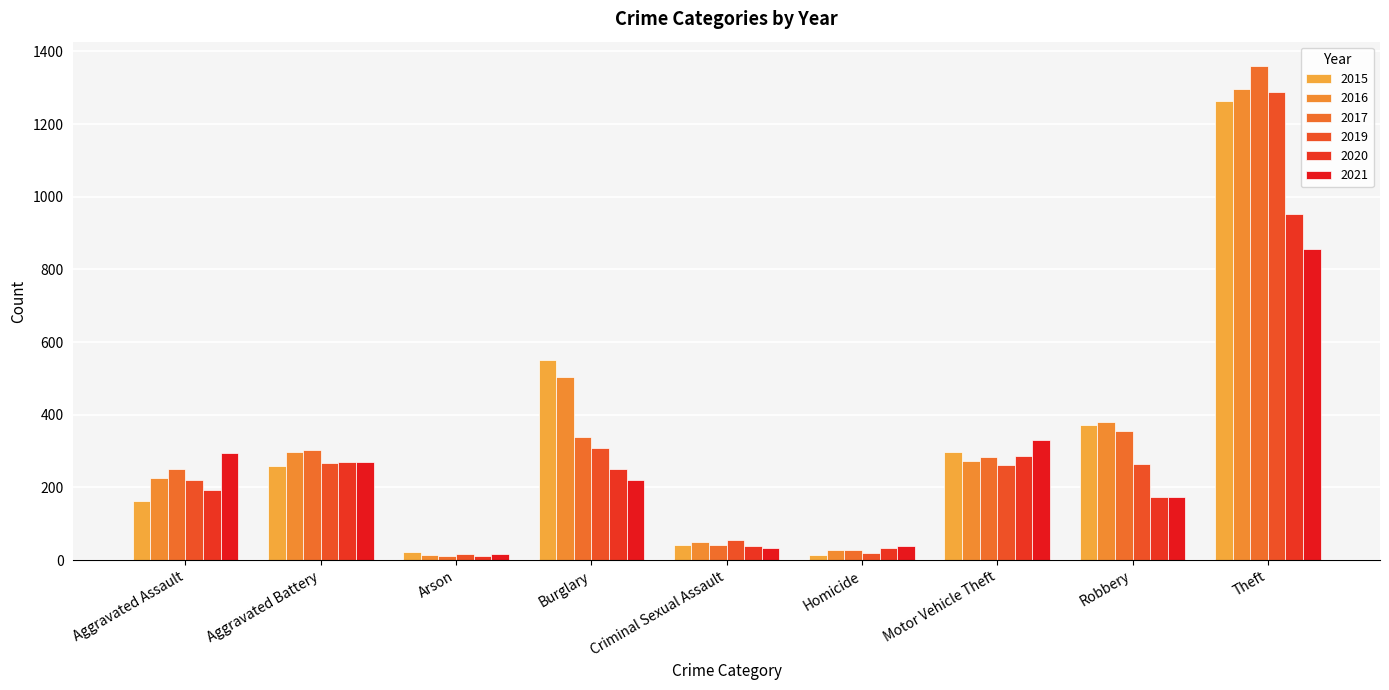

Reading left to right, what are all the values shown in this chart?

2015: Aggravated Assault=164	Aggravated Battery=260	Arson=22	Burglary=552	Criminal Sexual Assault=43	Homicide=13	Motor Vehicle Theft=299	Robbery=372	Theft=1263
2016: Aggravated Assault=225	Aggravated Battery=298	Arson=14	Burglary=505	Criminal Sexual Assault=51	Homicide=28	Motor Vehicle Theft=272	Robbery=381	Theft=1297
2017: Aggravated Assault=251	Aggravated Battery=303	Arson=12	Burglary=339	Criminal Sexual Assault=41	Homicide=27	Motor Vehicle Theft=285	Robbery=356	Theft=1359
2019: Aggravated Assault=220	Aggravated Battery=267	Arson=16	Burglary=308	Criminal Sexual Assault=55	Homicide=21	Motor Vehicle Theft=262	Robbery=264	Theft=1288
2020: Aggravated Assault=192	Aggravated Battery=269	Arson=12	Burglary=252	Criminal Sexual Assault=39	Homicide=34	Motor Vehicle Theft=287	Robbery=174	Theft=954
2021: Aggravated Assault=295	Aggravated Battery=270	Arson=18	Burglary=220	Criminal Sexual Assault=33	Homicide=38	Motor Vehicle Theft=332	Robbery=175	Theft=856